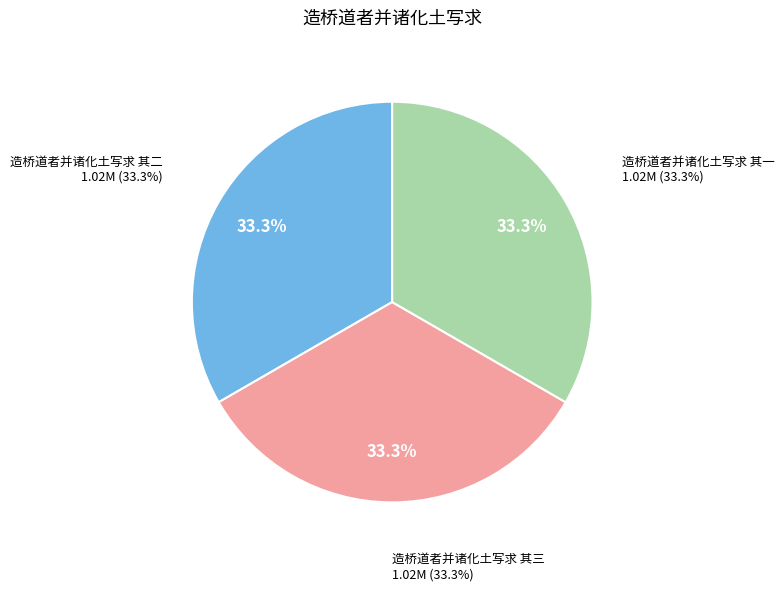

To the nearest percent, what is the average slice percentage?

33%